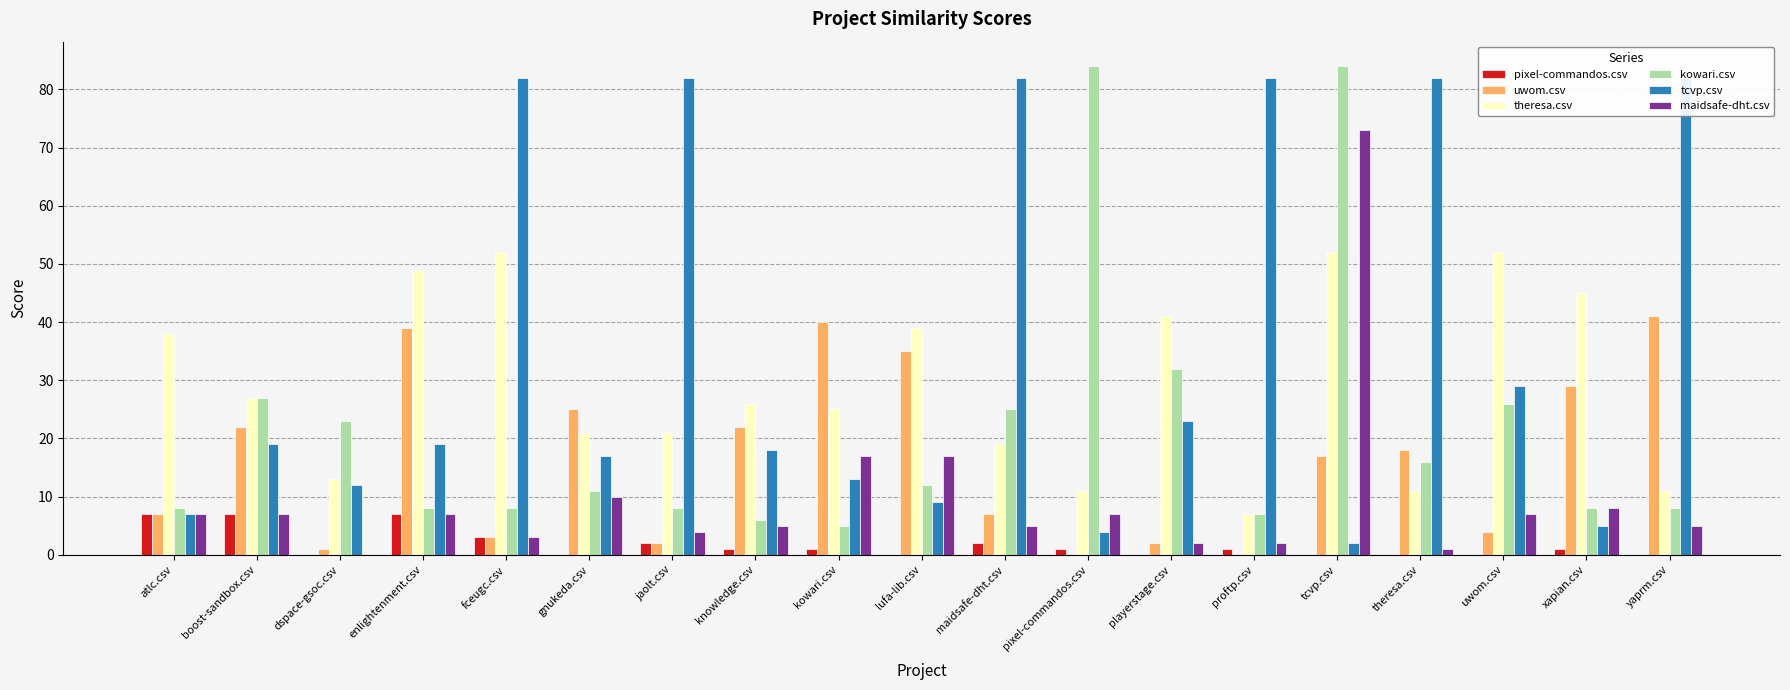

Where is maidsafe-dht.csv nearest to the value 36?

kowari.csv